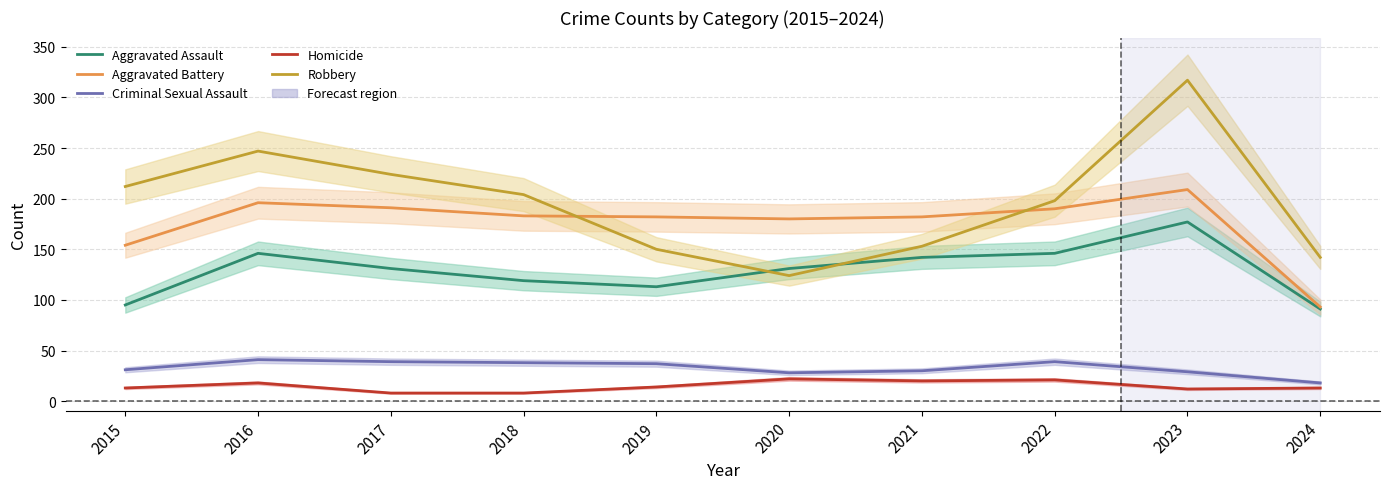

Which category has the highest value across all series?

2023